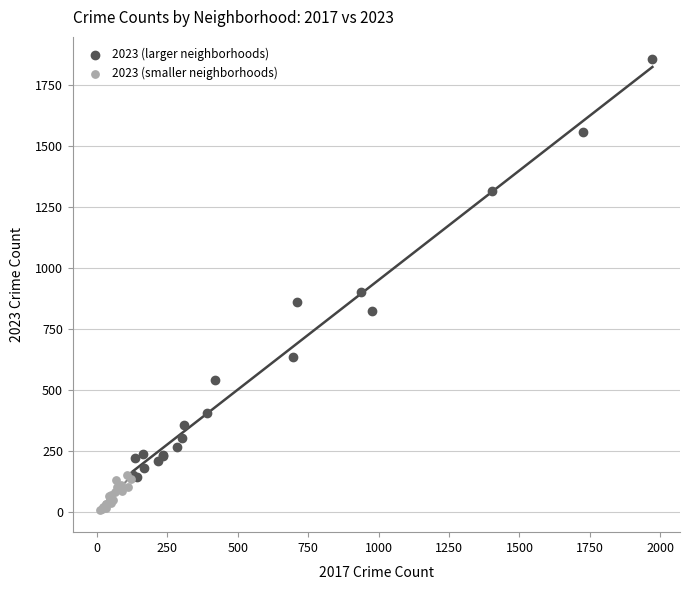

Which series reaches the minimum Y coordinate?

2023 (smaller neighborhoods)